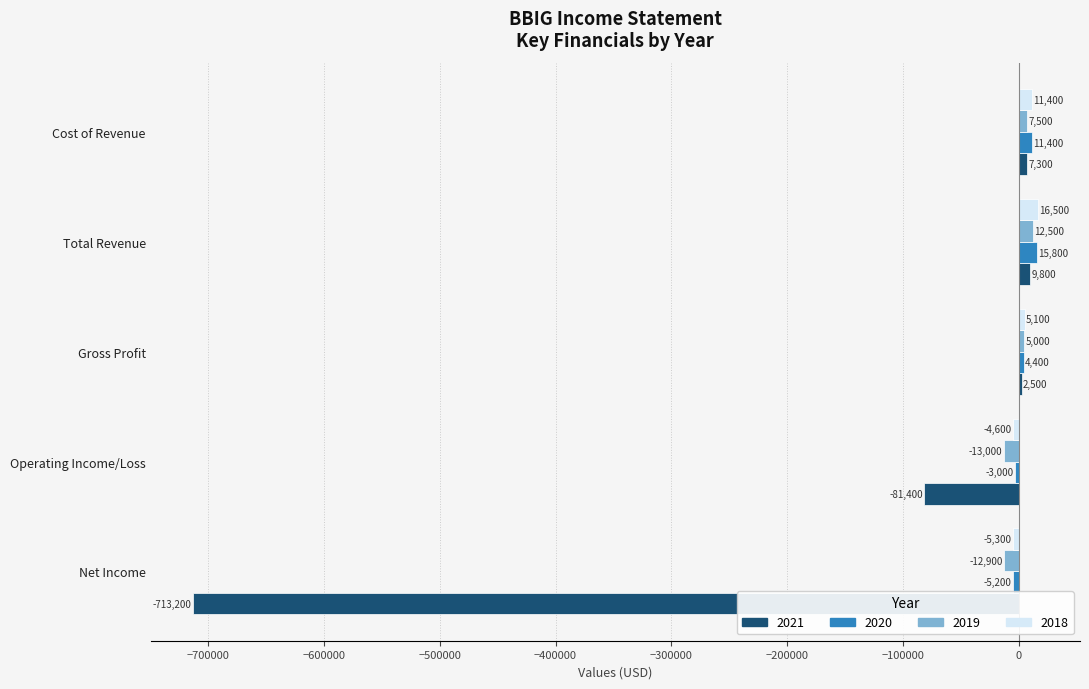

Between Gross Profit and Cost of Revenue, which series saw the biggest shift?

2020